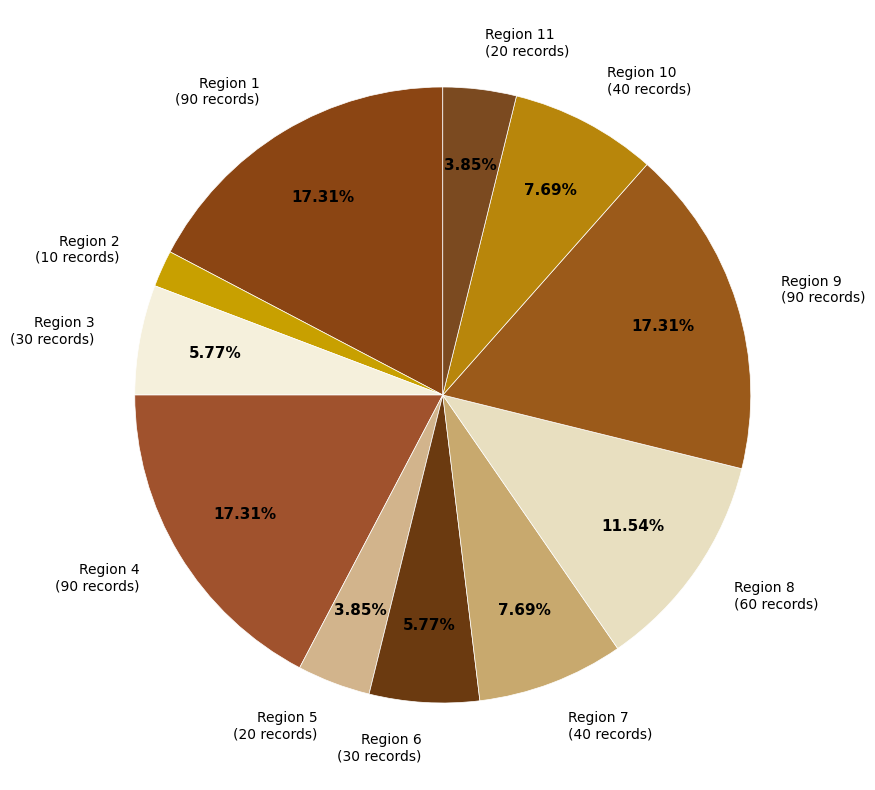

What is the smallest slice in the pie chart?

Region 2 (10 records)